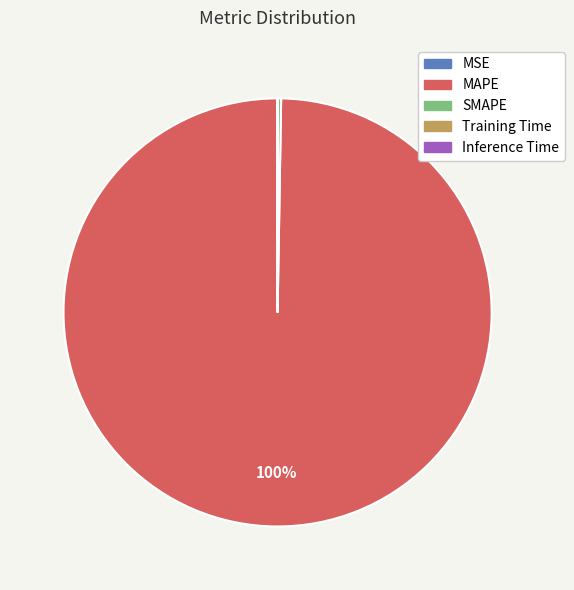

Which category has the biggest portion of the pie?

MAPE